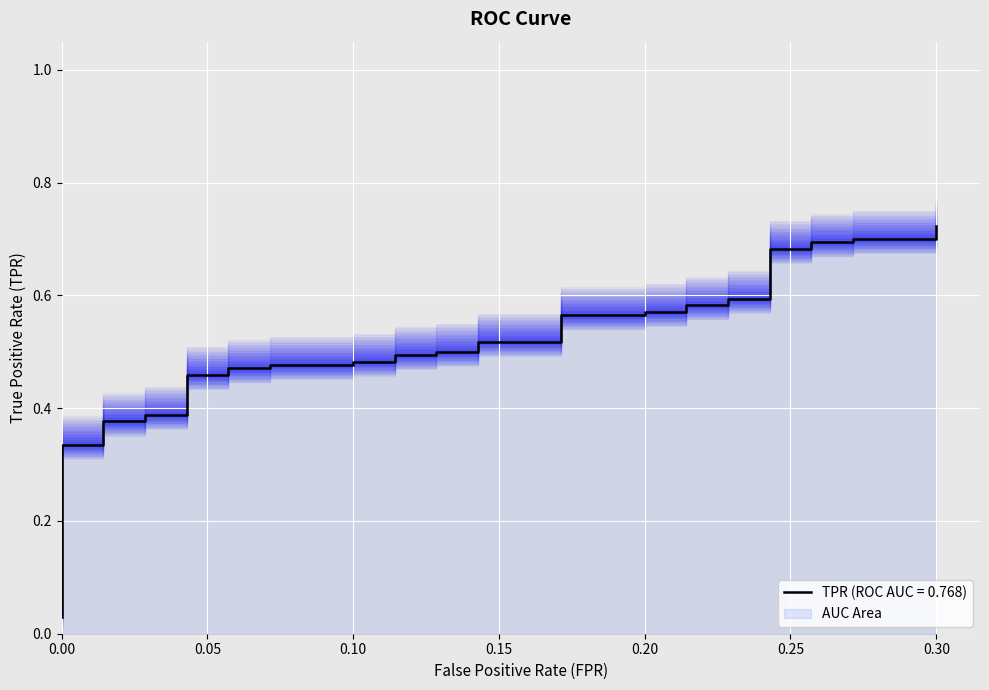

What is the difference between the second highest and minimum values?

0.7